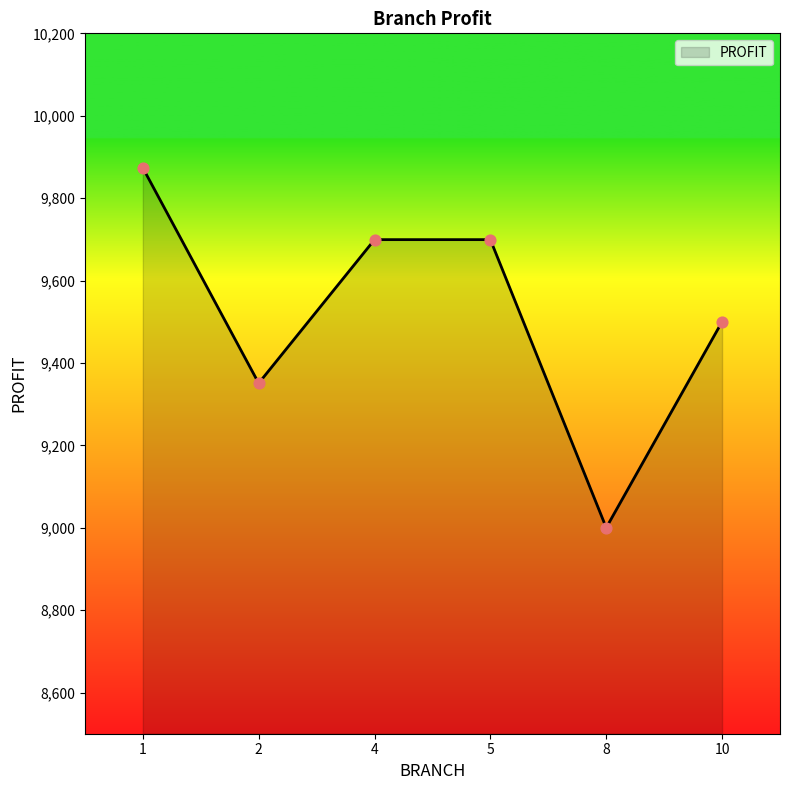

Which has a higher value, 8 or 4?

4